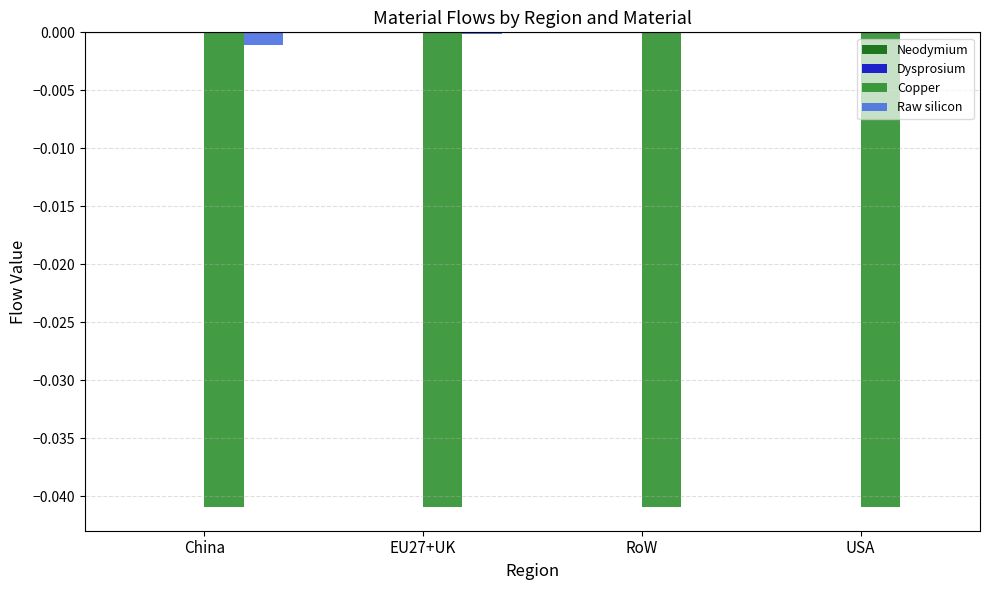

Which series has the largest total across all categories?

Raw silicon